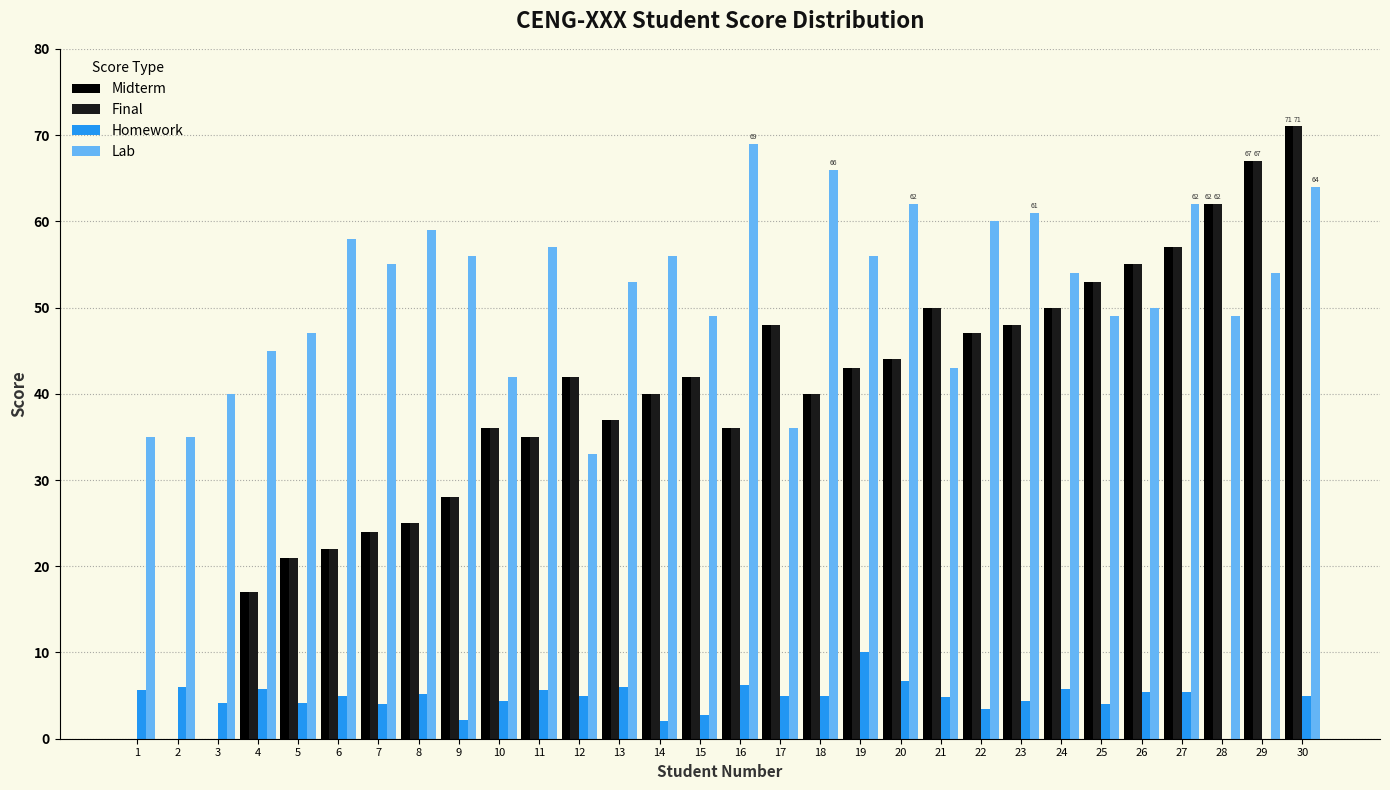

What is the sum of all Final values?

1140.0